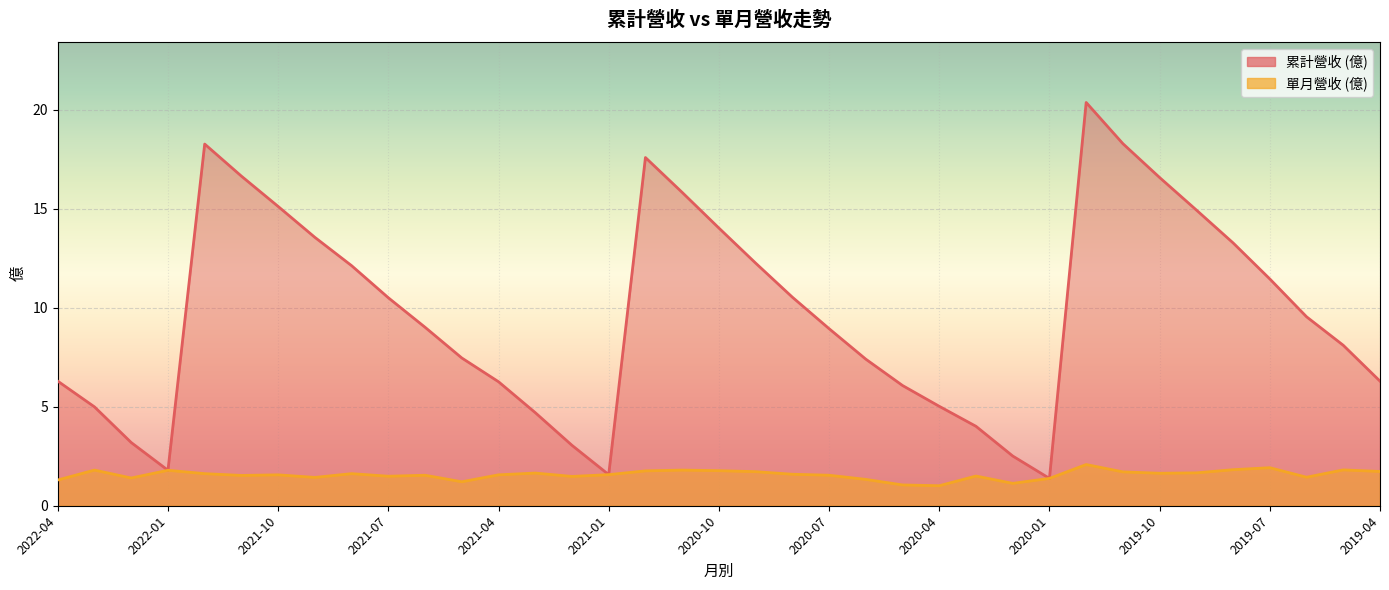

The 營業收入 series shows 0.6 at 2020-10. True or false?

False